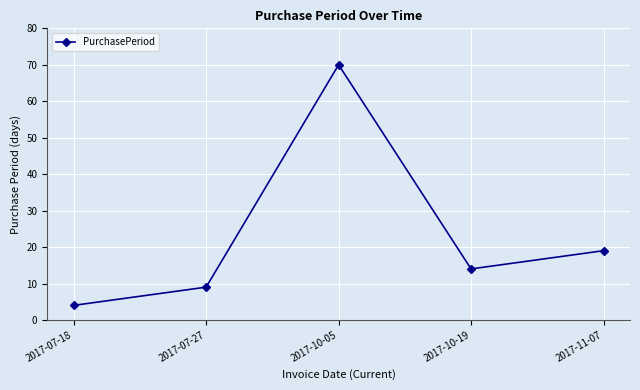

What position from the left is 2017-07-27?

2